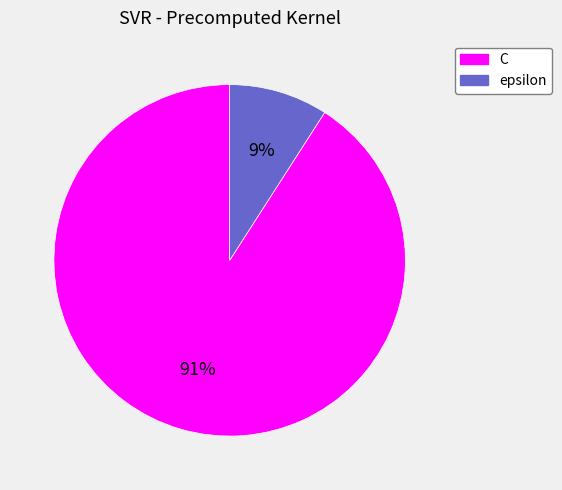

What is the majority slice?

C